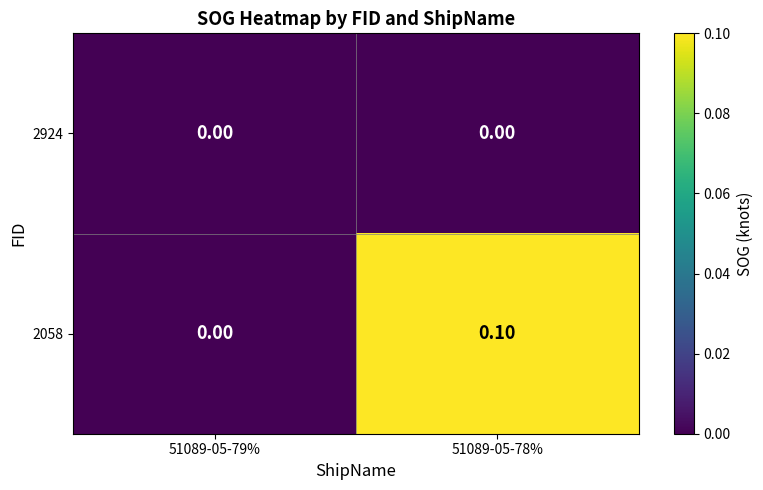

At 51089-05-78%, list the series in order from largest to smallest.

2058, 2924